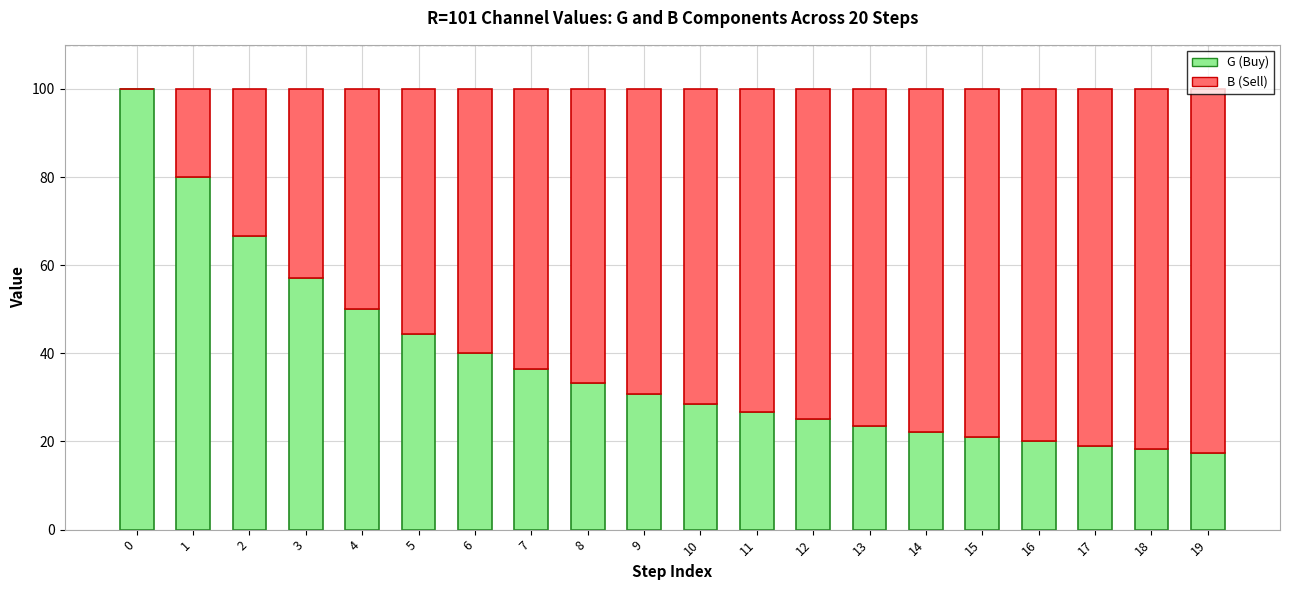

The G (Buy) series shows 8.9 at 9. True or false?

False